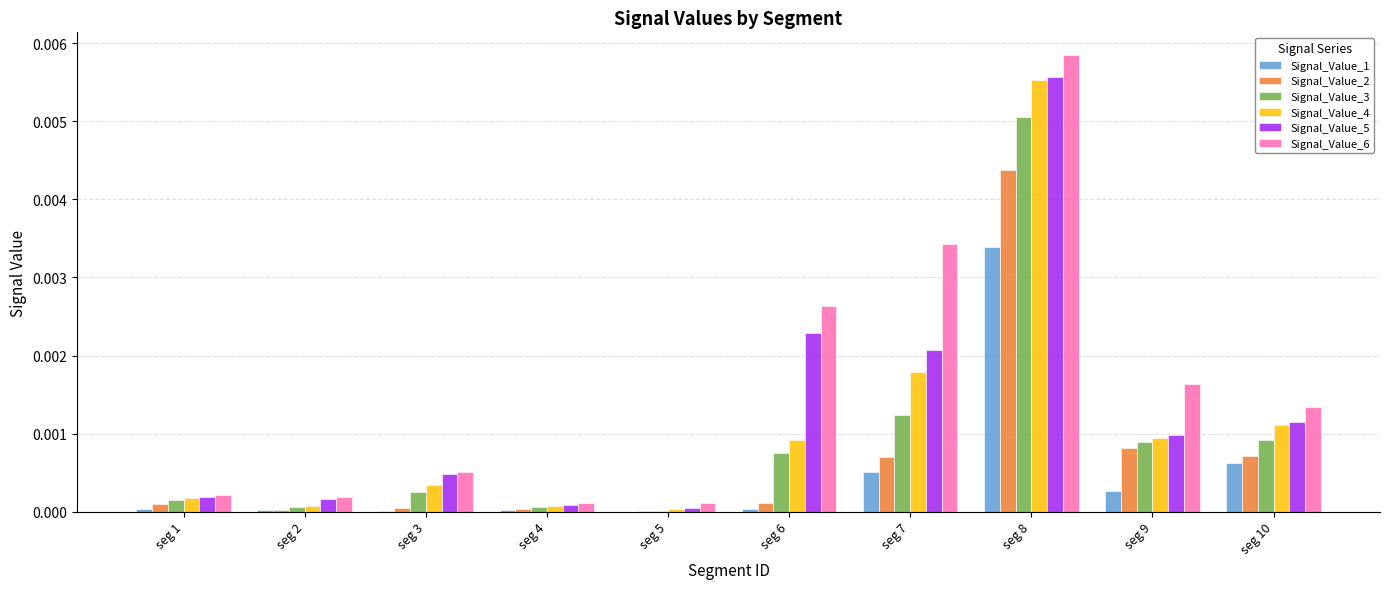

At which category does the chart reach its peak across all series?

seg 8